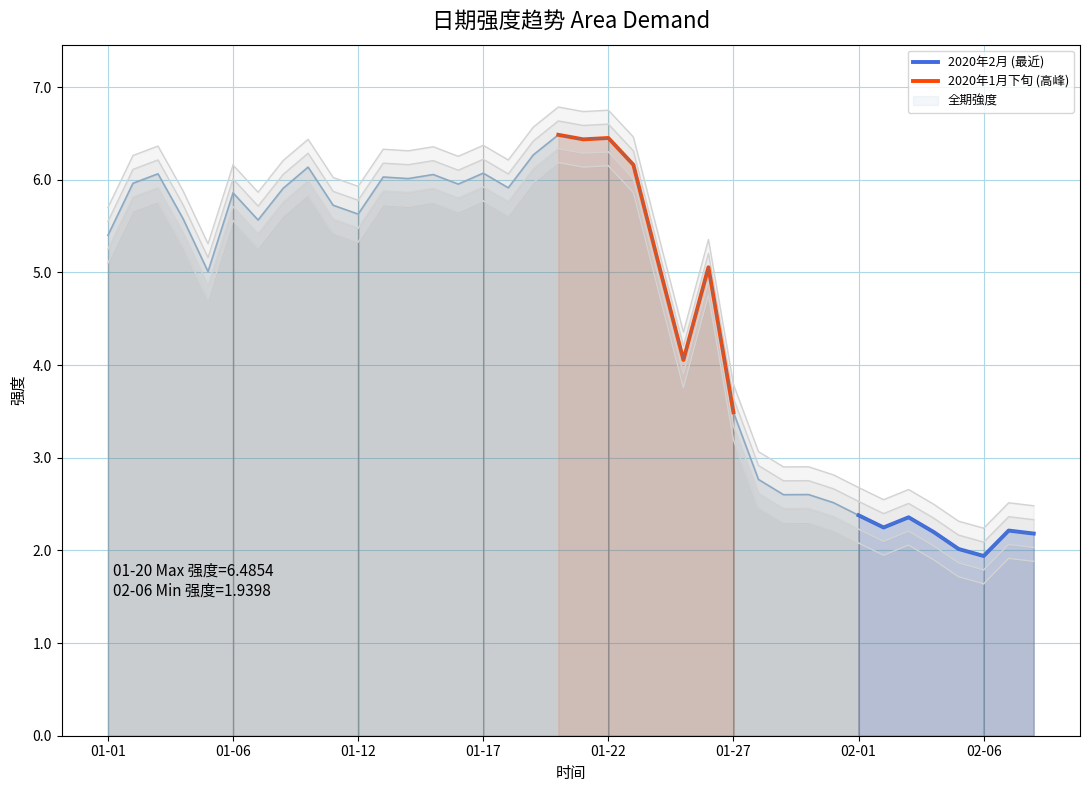

True or false: 2020年2月 (最近) and 2020年1月下旬 (高峰) cross at least once.

False